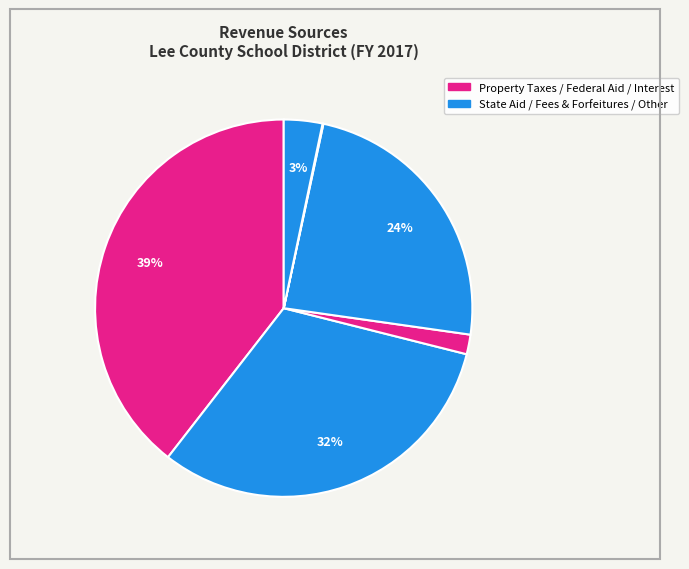

What is the largest slice in the pie chart?

Property Taxes